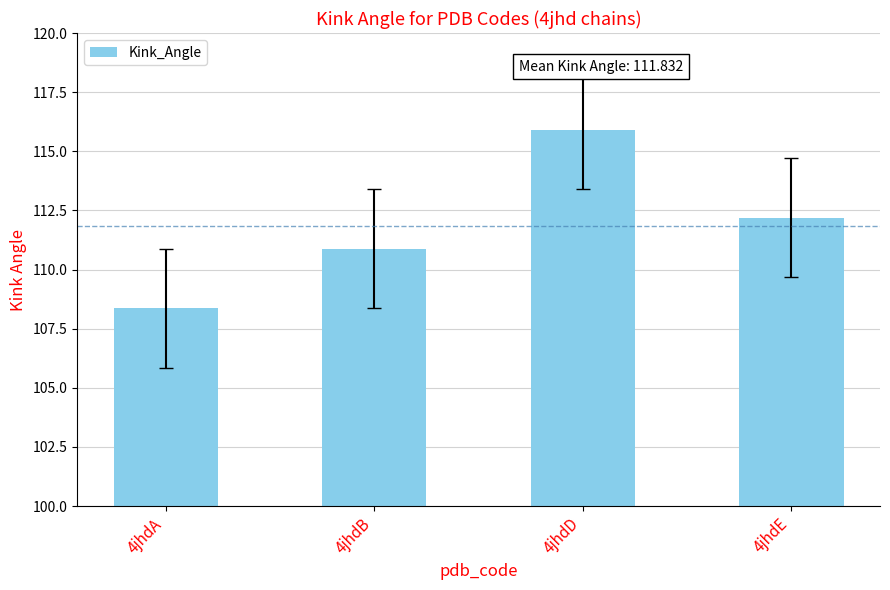

Between 4jhdE and 4jhdD, which is larger?

4jhdD